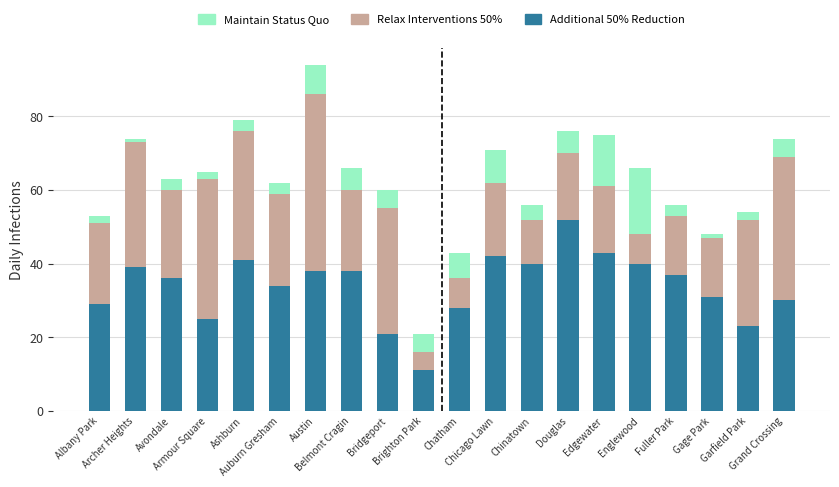

What is the minimum value for Additional 50% Reduction?

11